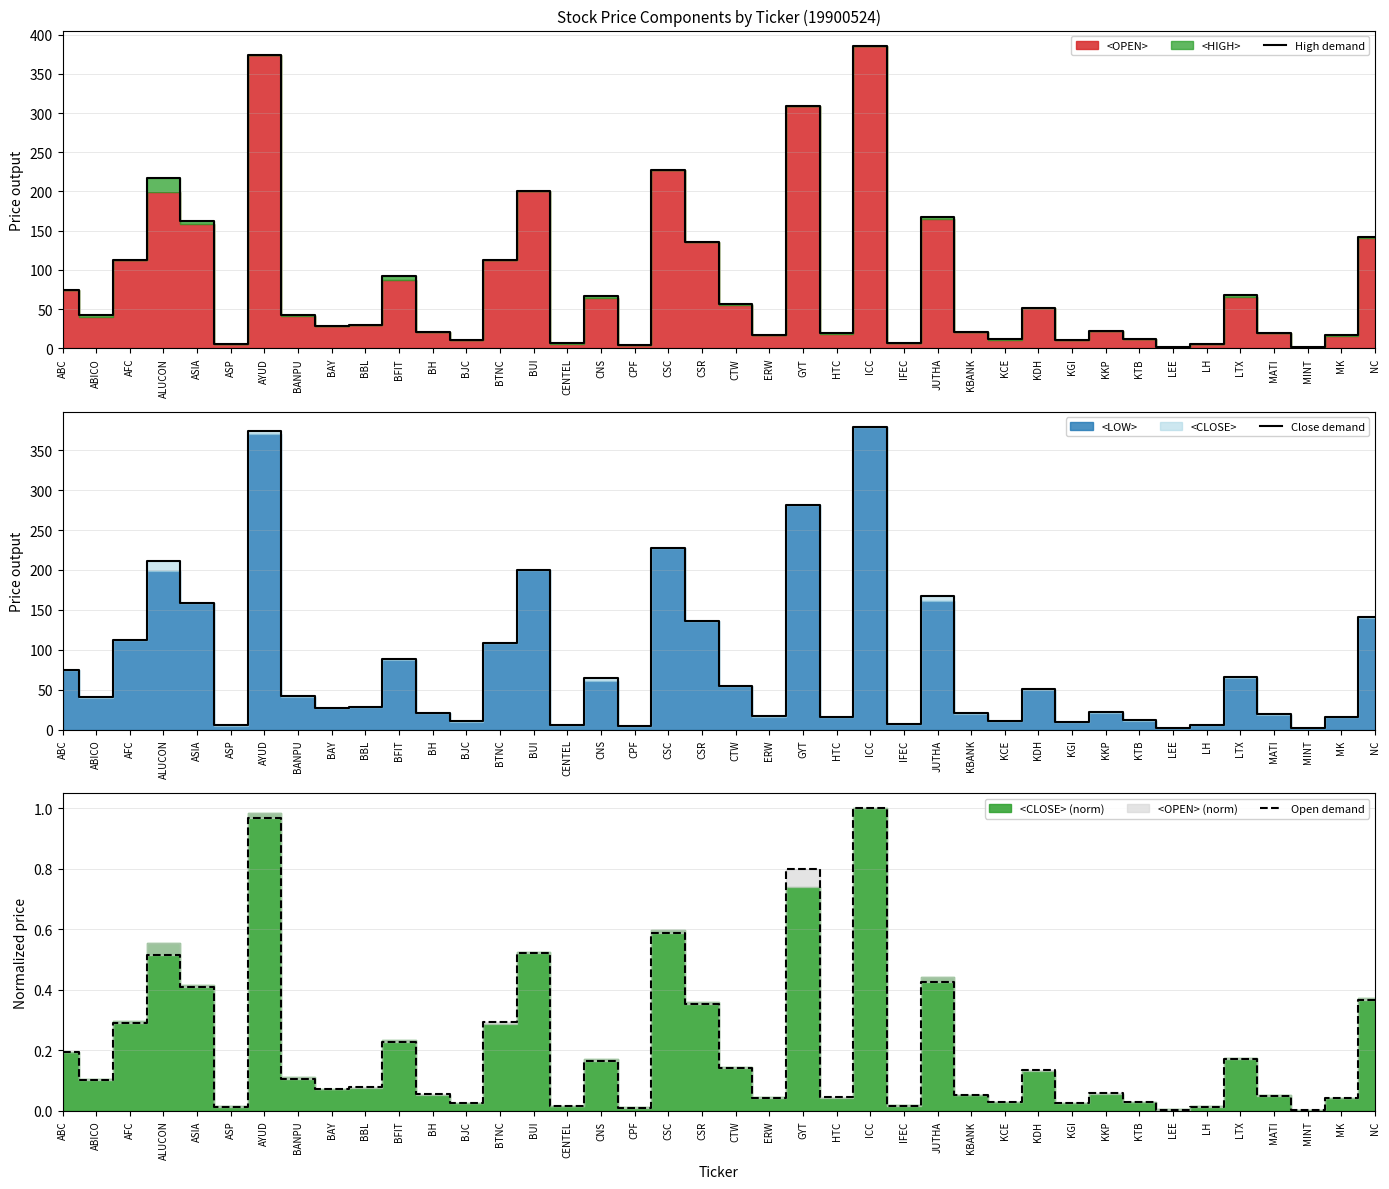

What is the label of the 28th point from the left?

KBANK